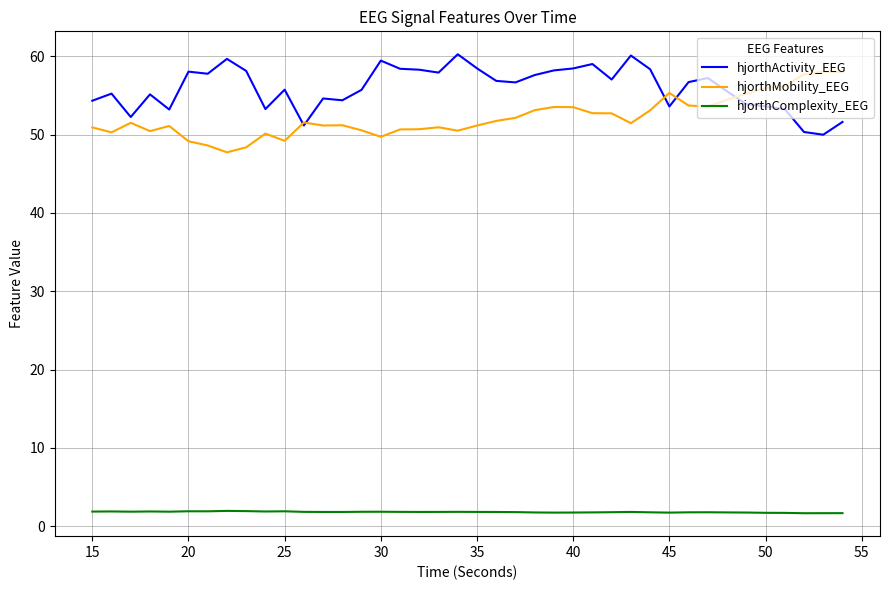

What is the maximum value shown in the chart?

60.3